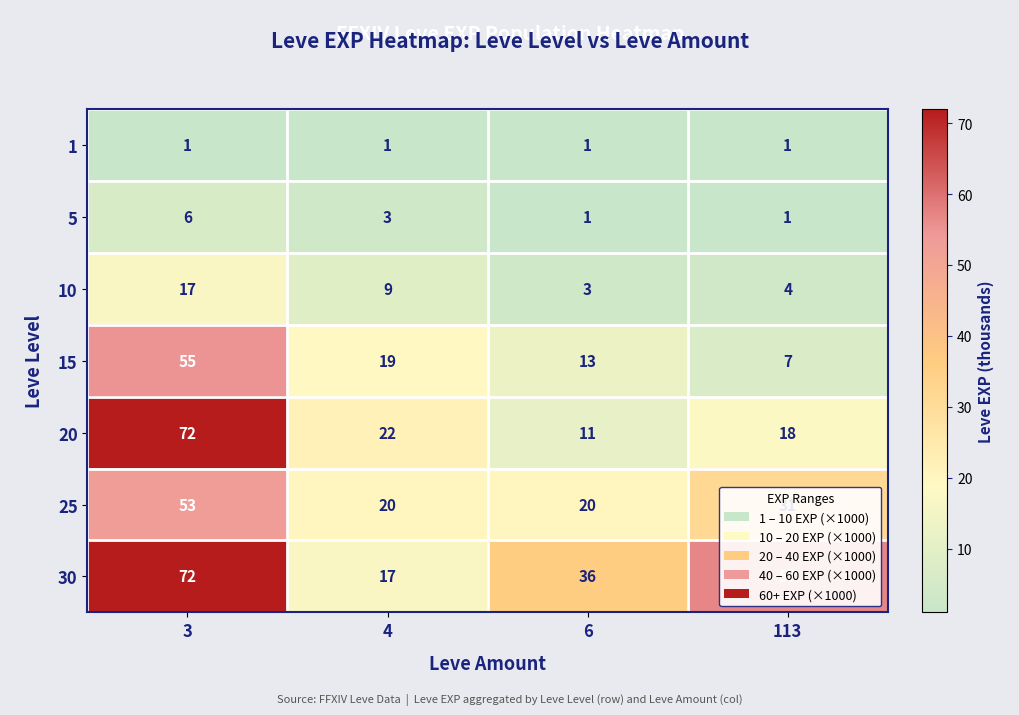

Where is 25 nearest to the value 36?

113